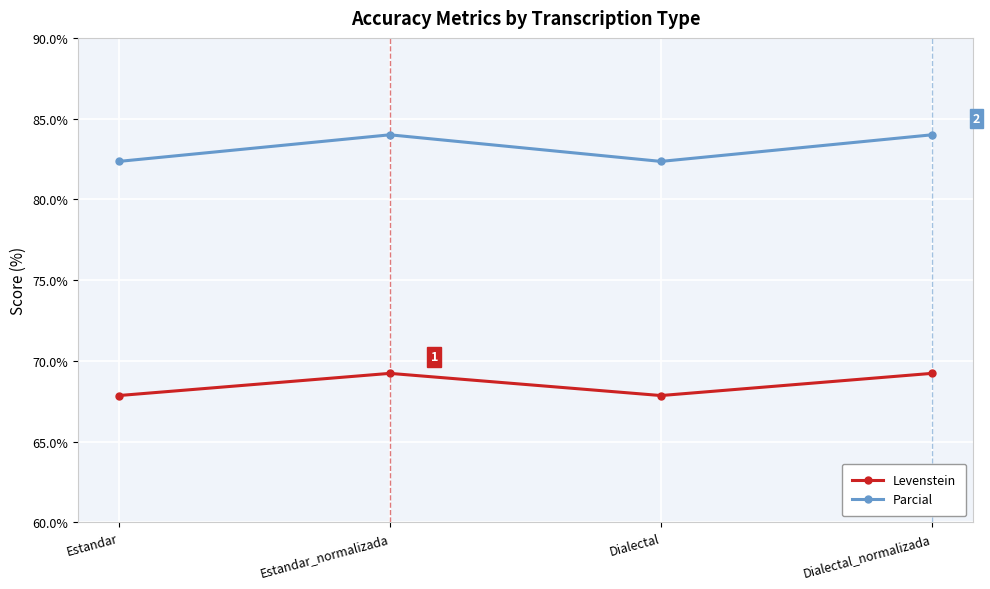

True or false: Levenstein and Parcial intersect in this chart.

False